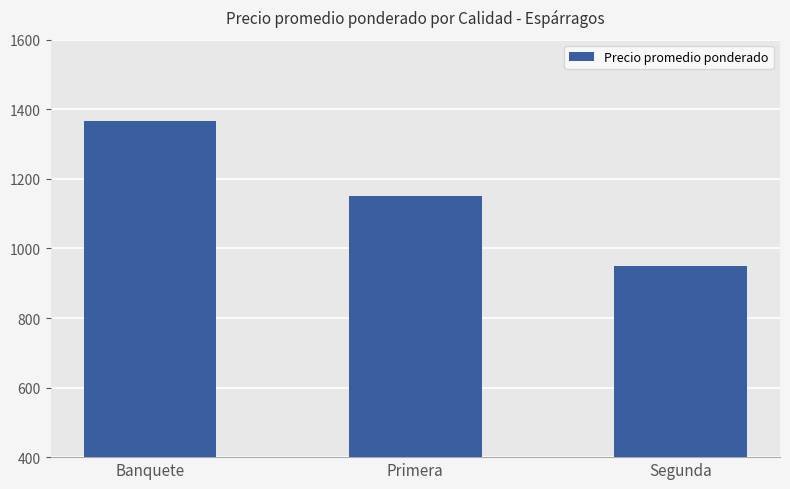

How many data points does each series have?

3